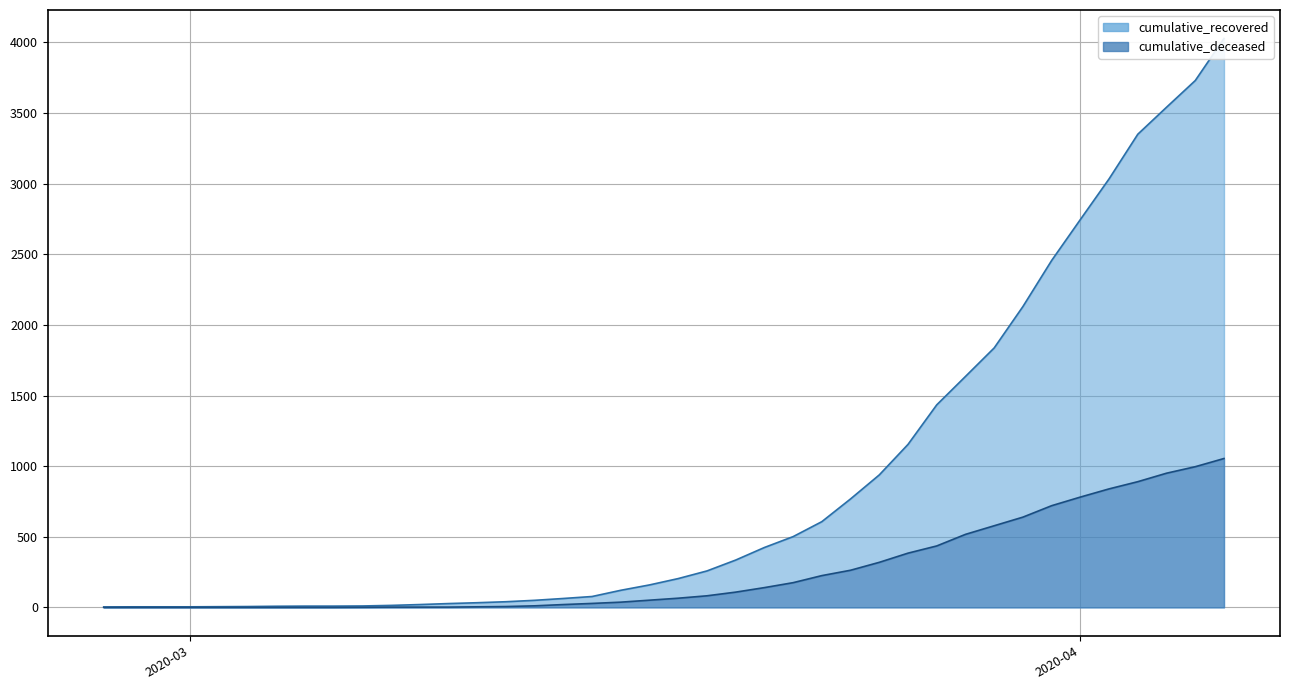

What value does the cumulative_deceased series have at 2020-03-18, to the nearest 50?

50